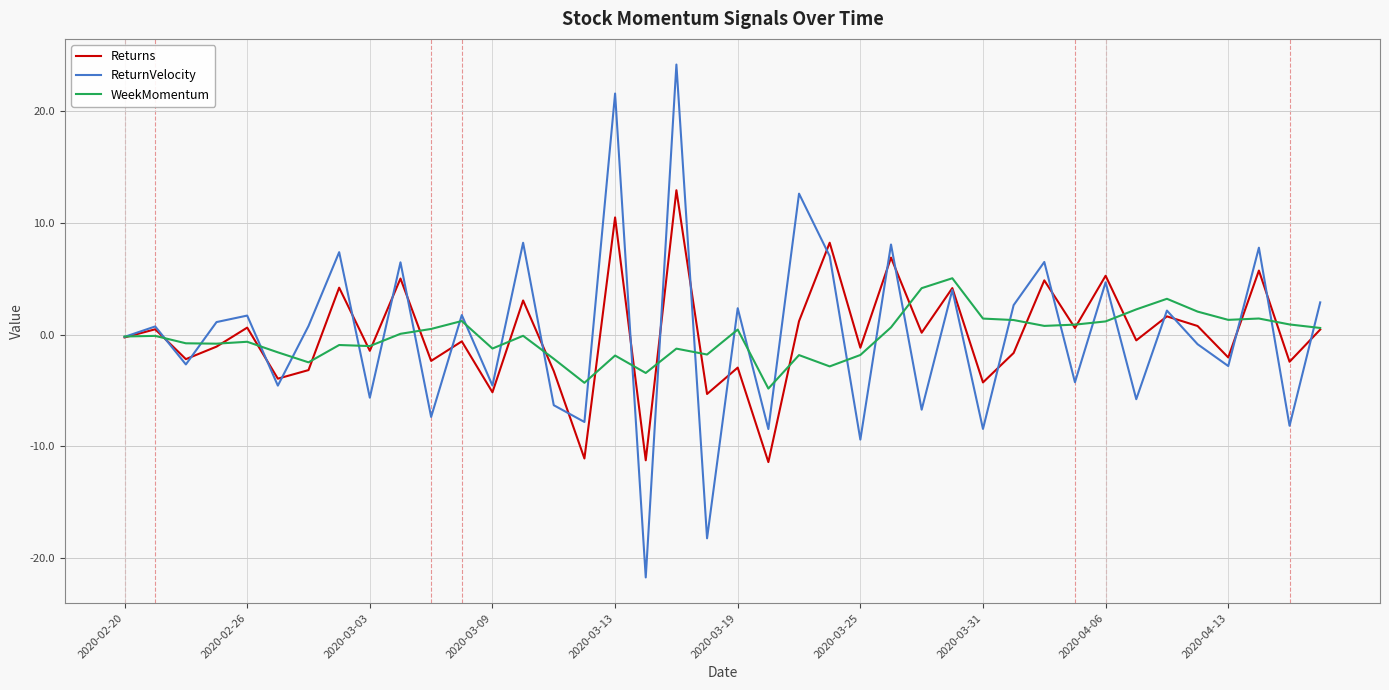

How many interior local valleys does the ReturnVelocity series have?

16